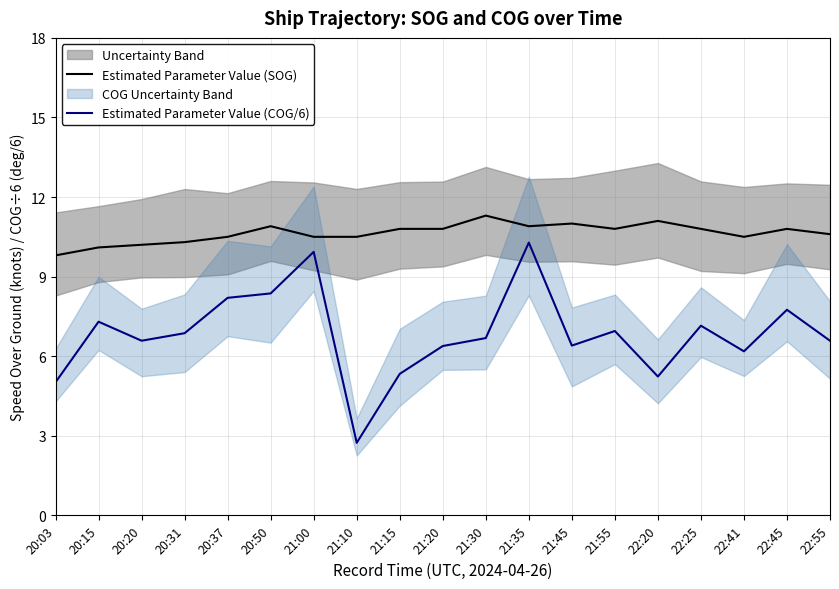

True or false: Estimated Parameter Value (COG/6) has a value of 9.9 at 21:00.

True